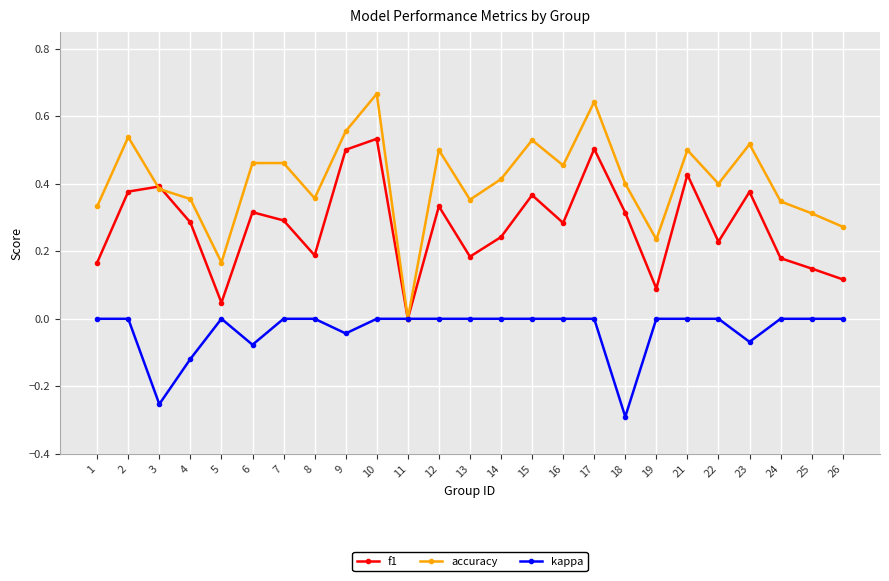

How many interior local peaks does the f1 series have?

8